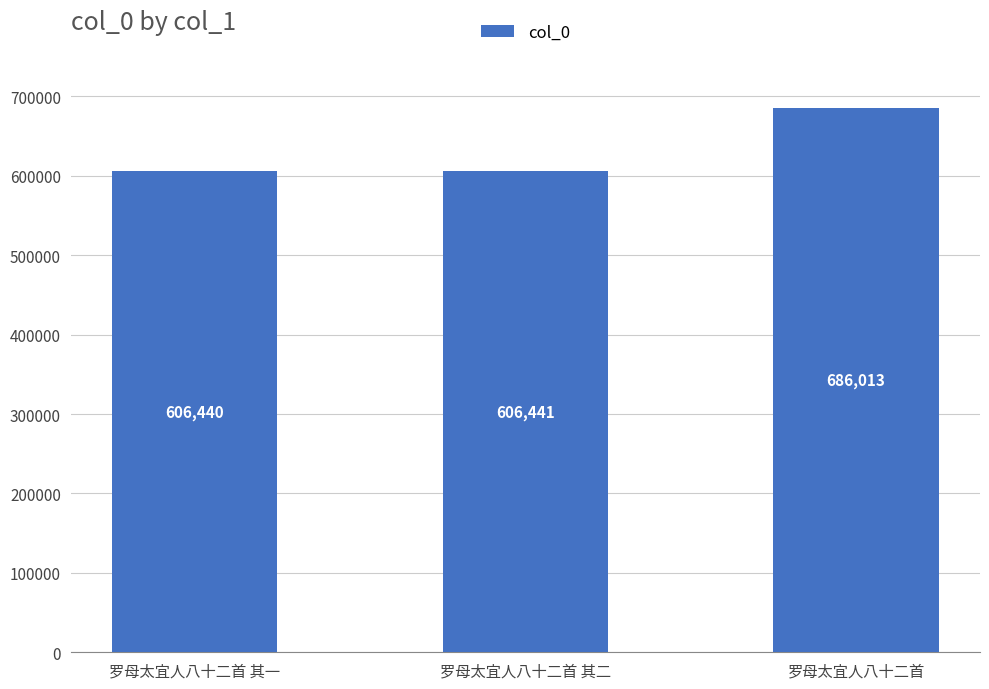

What position from the left is 罗母太宜人八十二首 其二?

2